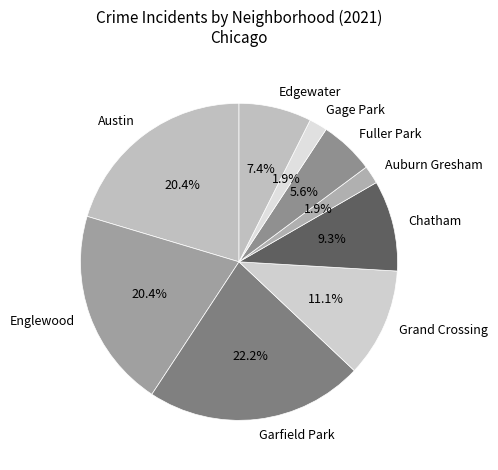

Is Grand Crossing the majority of the pie?

No